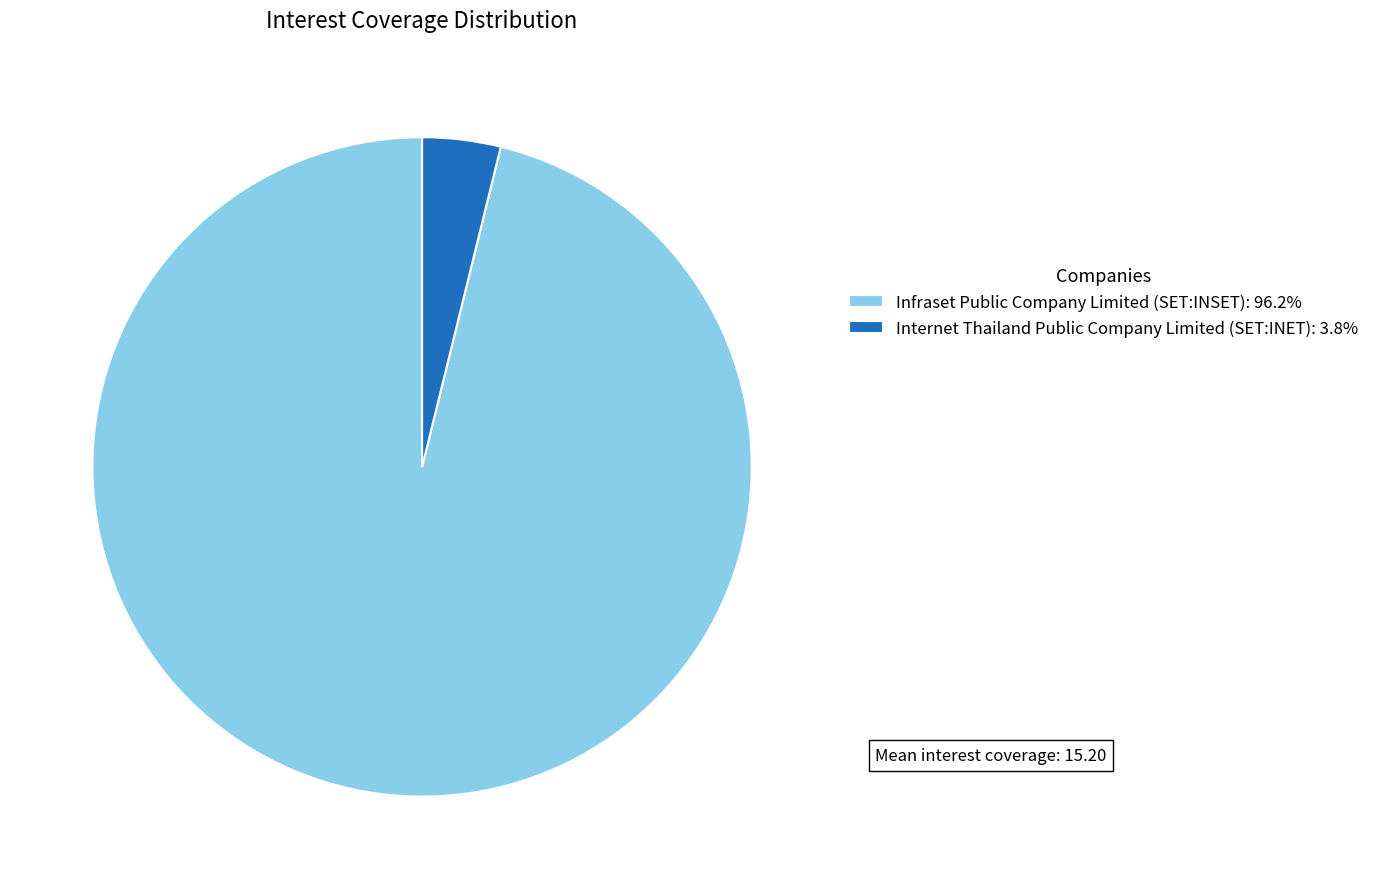

Combined, do Infraset Public Company Limited (SET:INSET): 96.2% and Internet Thailand Public Company Limited (SET:INET): 3.8% account for over 50%?

Yes